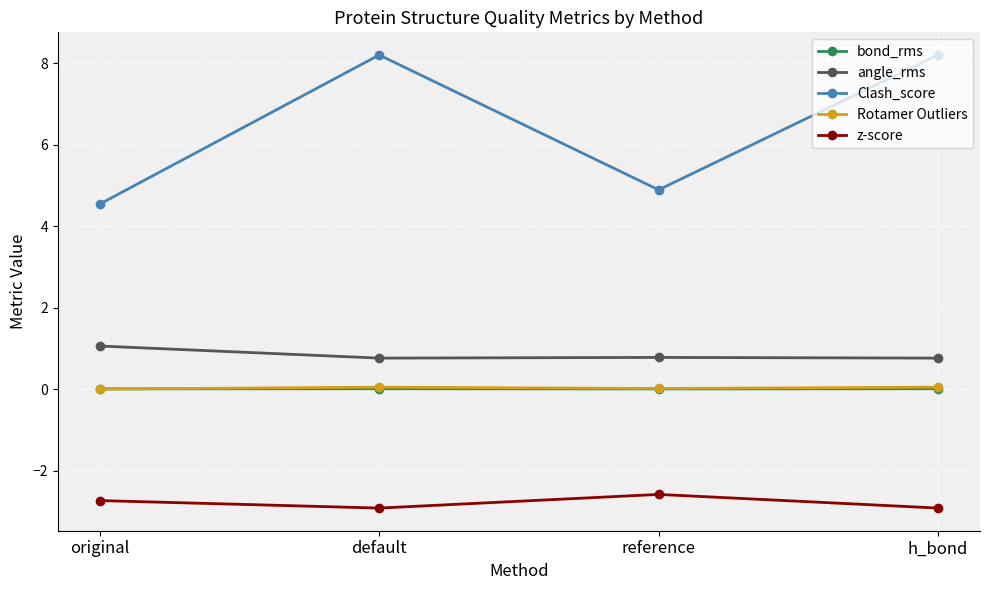

Is the value of Rotamer Outliers at reference greater than the value of Clash_score at reference?

No